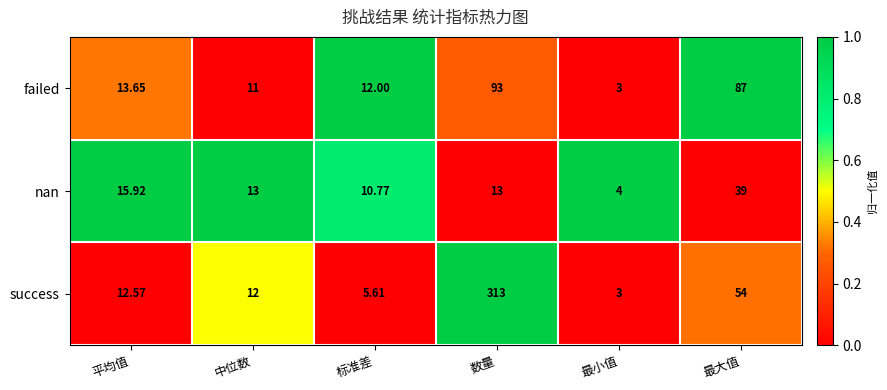

Which series has the largest total across all categories?

success